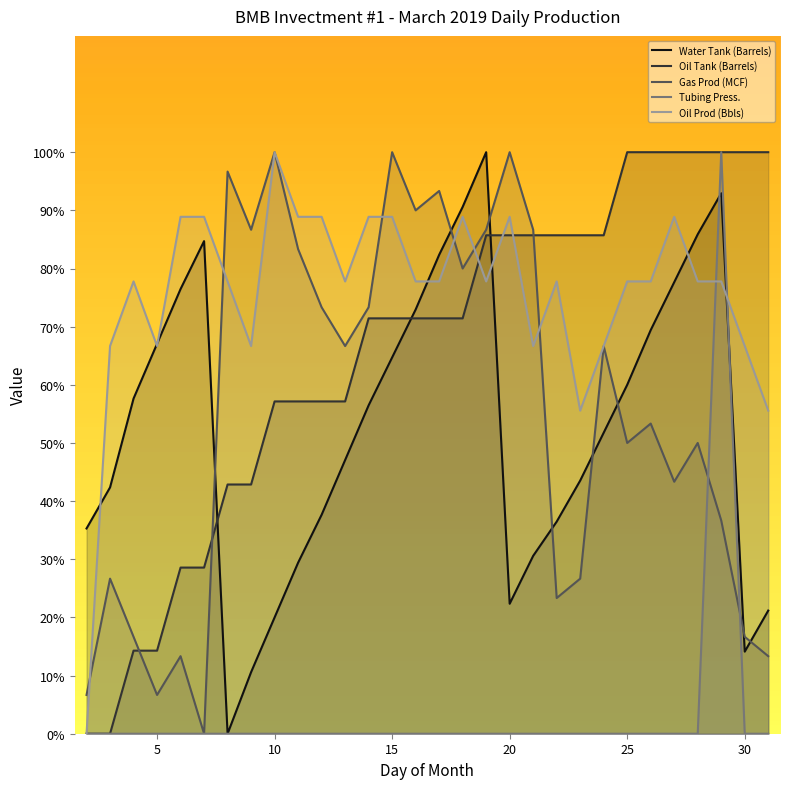

What is the maximum value for Oil Prod (Bbls)?

100.0